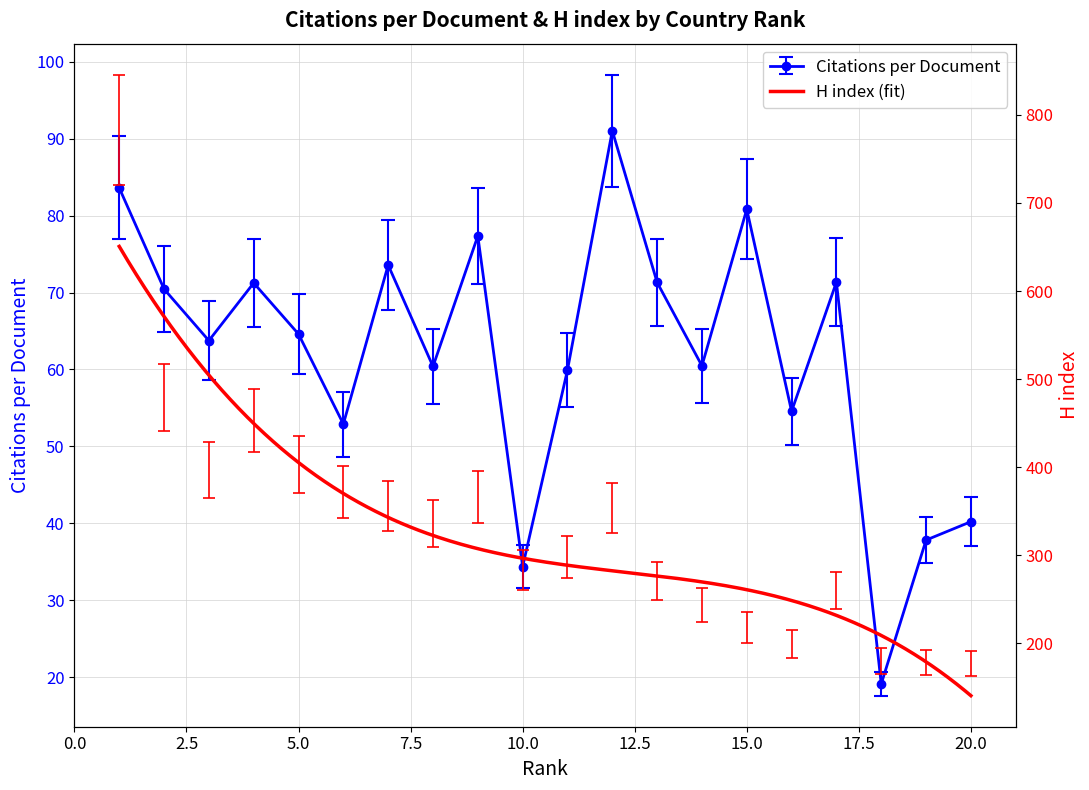

Where does the Citations per document series first go above 59?

1